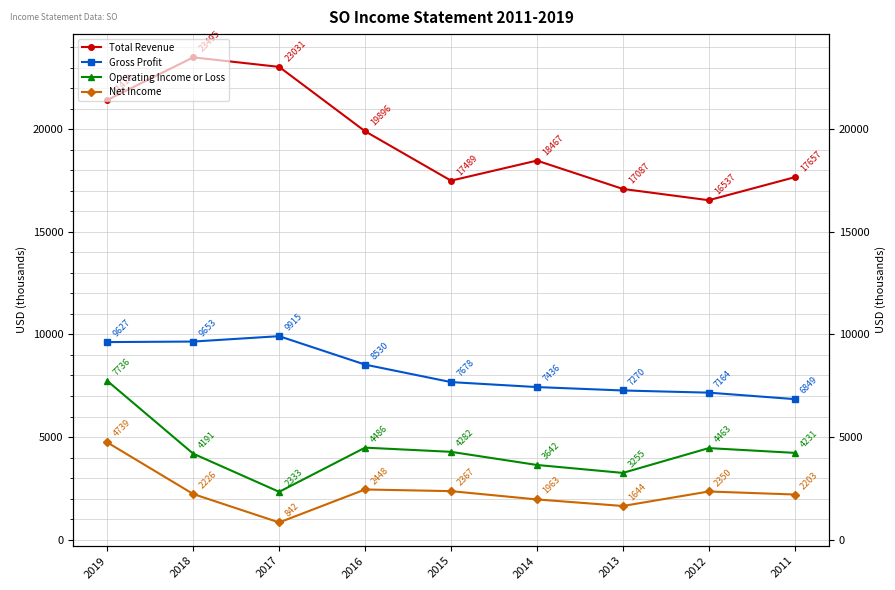

At 2016, list the series in order from smallest to largest.

Net Income, Operating Income or Loss, Gross Profit, Total Revenue